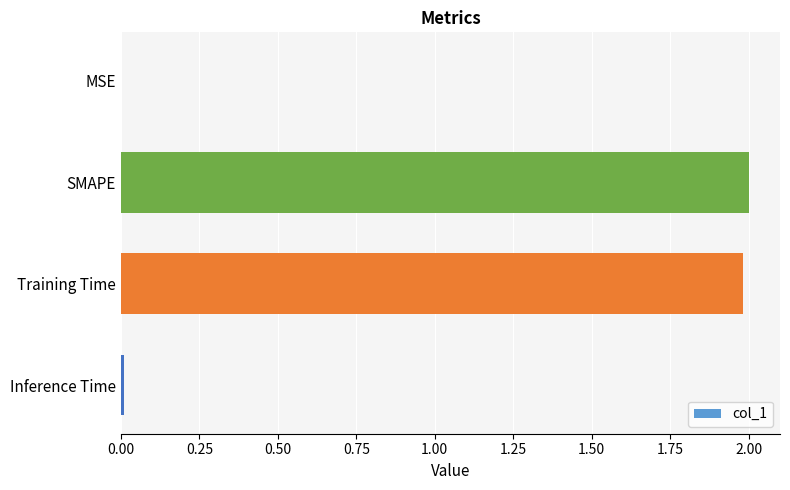

The chart shows a value of 0.0 at Inference Time. True or false?

True